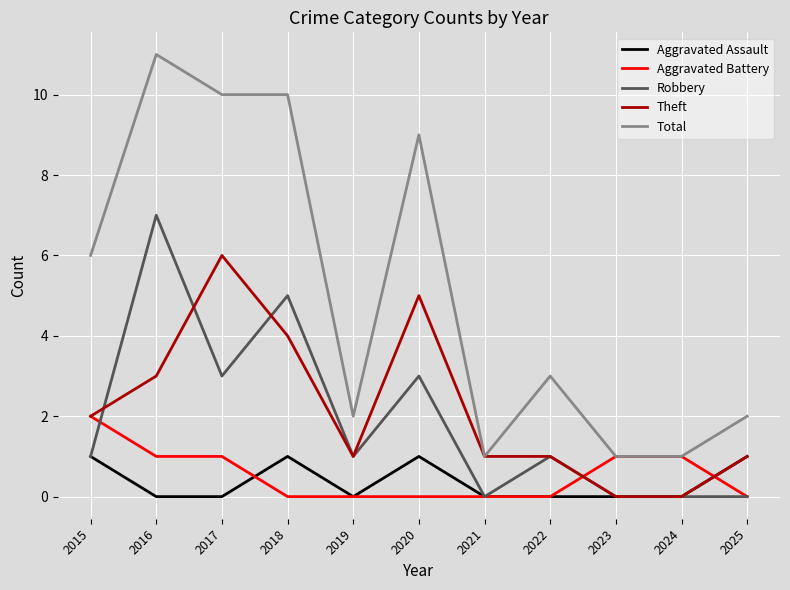

Reading left to right, list all the values displayed in this chart.

Aggravated Assault: 2015=1	2016=0	2017=0	2018=1	2019=0	2020=1	2021=0	2022=0	2023=0	2024=0	2025=1
Aggravated Battery: 2015=2	2016=1	2017=1	2018=0	2019=0	2020=0	2021=0	2022=0	2023=1	2024=1	2025=0
Robbery: 2015=1	2016=7	2017=3	2018=5	2019=1	2020=3	2021=0	2022=1	2023=0	2024=0	2025=0
Theft: 2015=2	2016=3	2017=6	2018=4	2019=1	2020=5	2021=1	2022=1	2023=0	2024=0	2025=1
Total: 2015=6	2016=11	2017=10	2018=10	2019=2	2020=9	2021=1	2022=3	2023=1	2024=1	2025=2